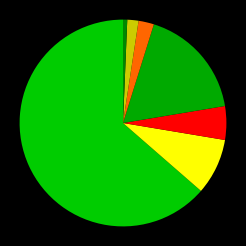

Count the number of slices in the pie.

7